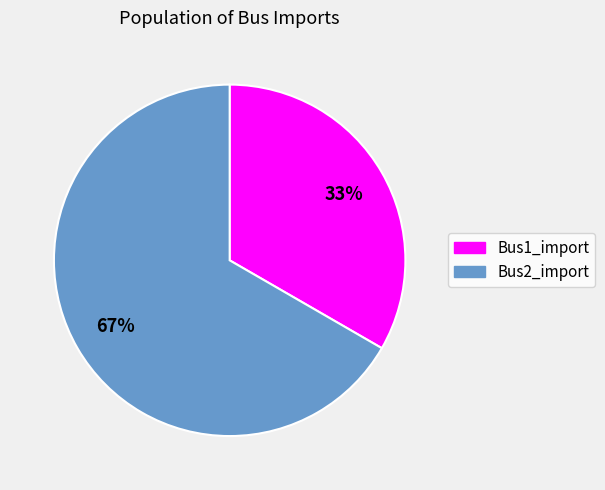

To the nearest percent, what is the combined percentage of Bus1_import and Bus2_import?

100%